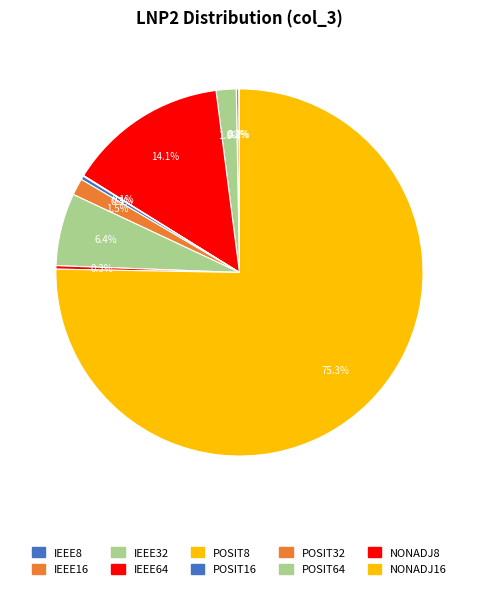

Does any single category account for the majority?

Yes